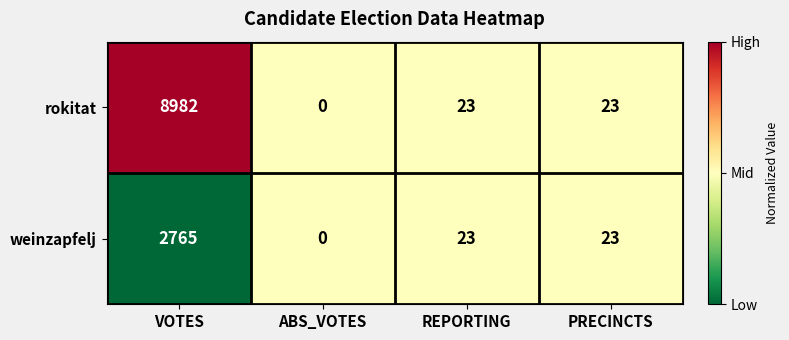

Where does the weinzapfelj series first go above 23?

VOTES